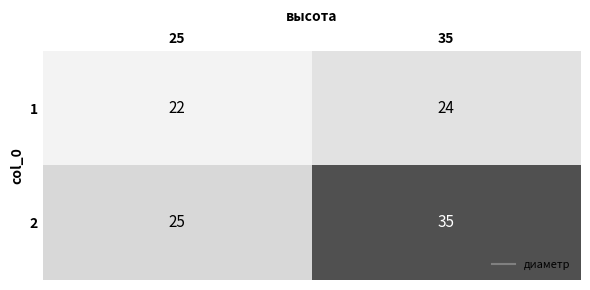

Read the 2 value at 35, to the nearest 10.

40